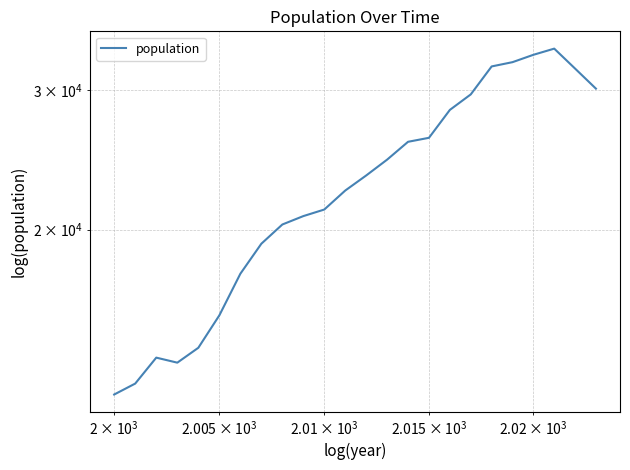

Reading right to left, extract all data points from this chart.

30100	31900	33800	33200	32500	32100	29600	28300	26100	25800	24500	23400	22400	21200	20800	20300	19200	17600	15600	14200	13600	13800	12800	12400